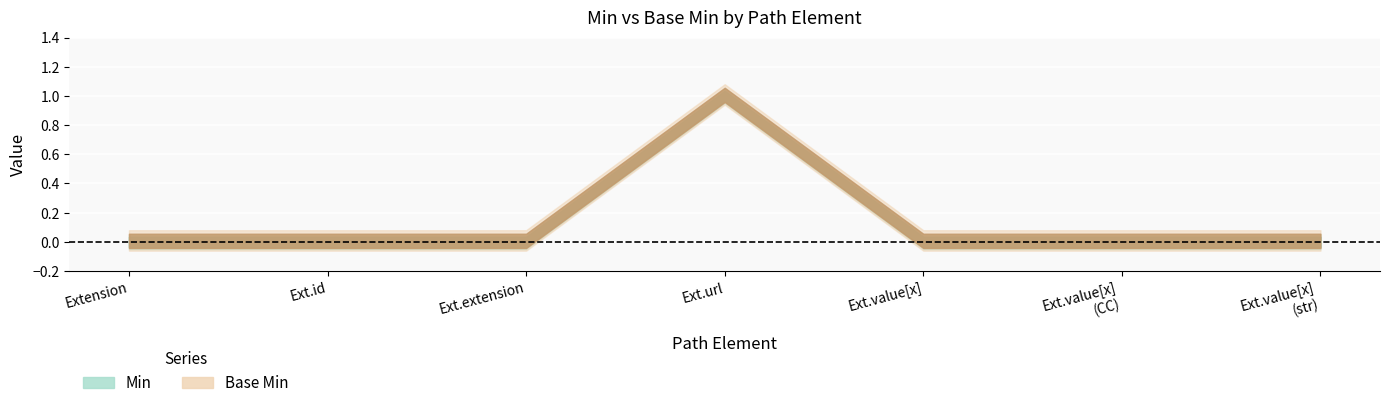

What position from the left is Extension.url?

4